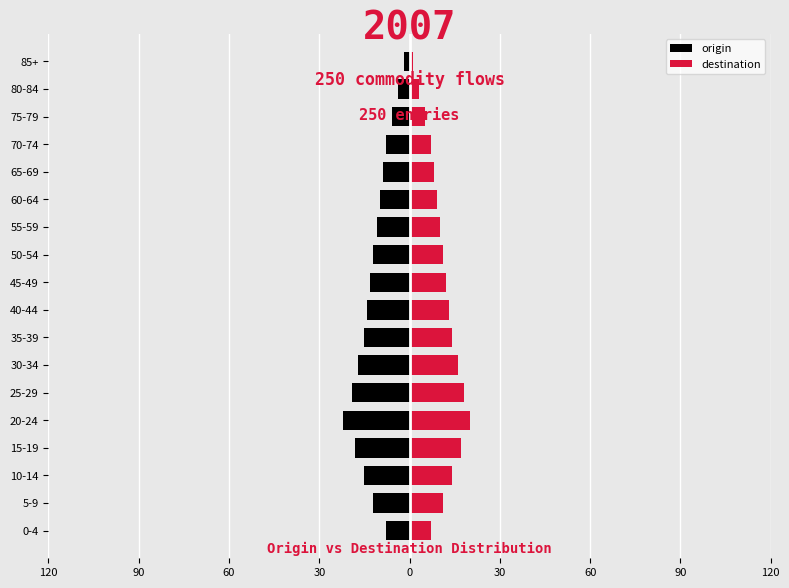

What are all the series names shown in the legend?

origin, destination